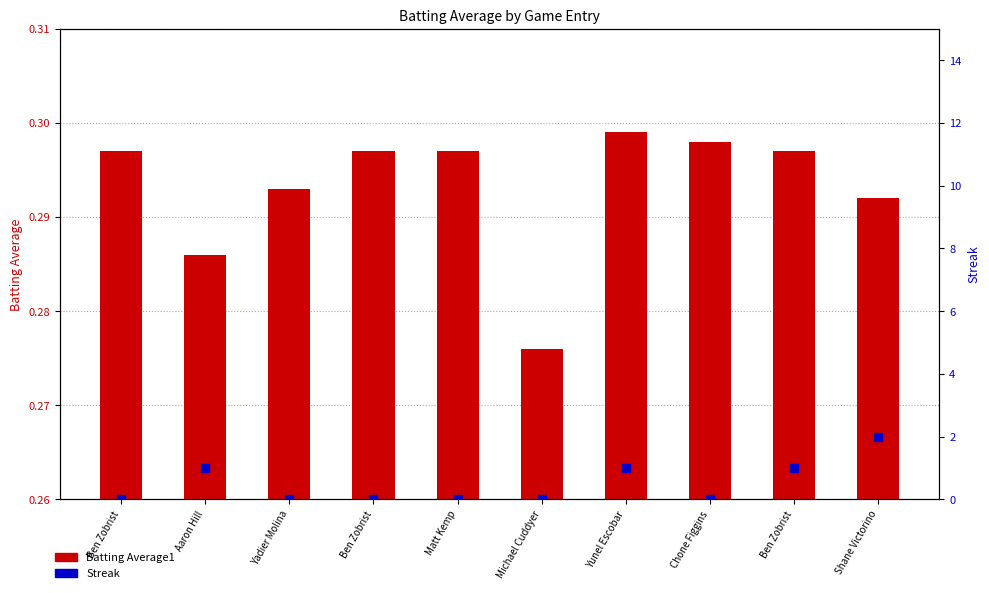

Which series has the largest total across all categories?

Streak